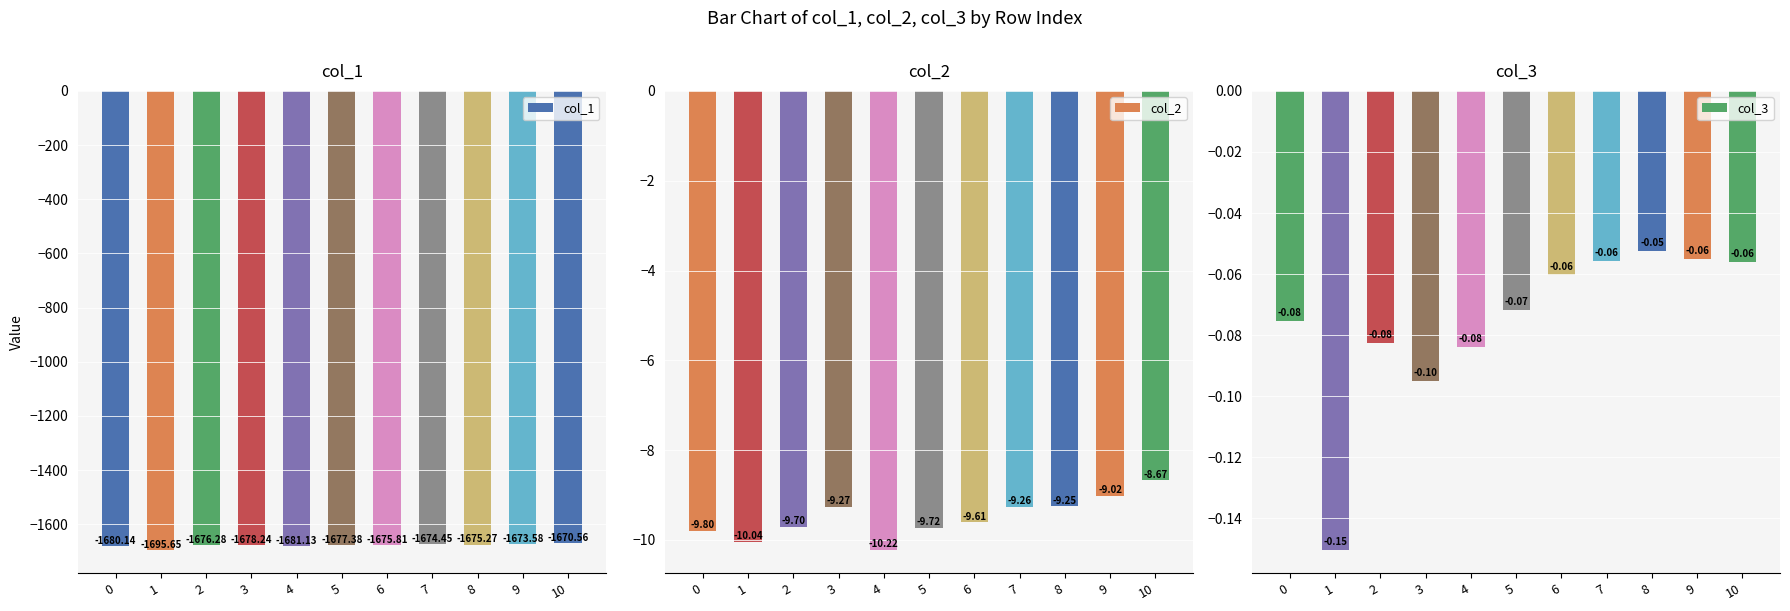

Between 8 and 10, which series saw the biggest shift?

col_1